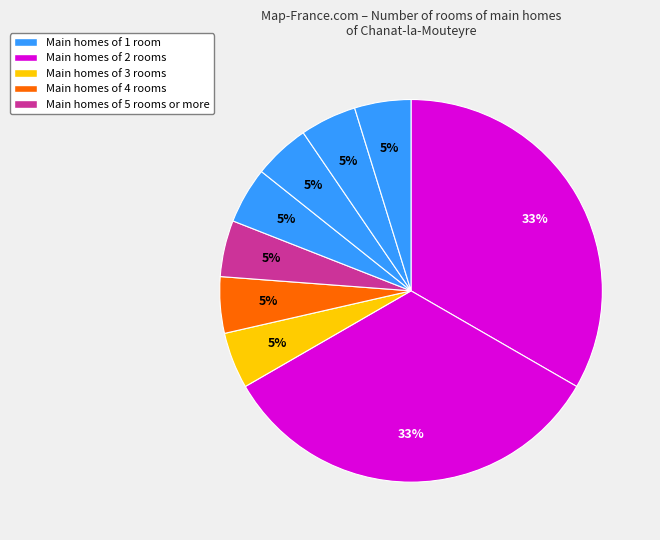

Count the number of slices in the pie.

9